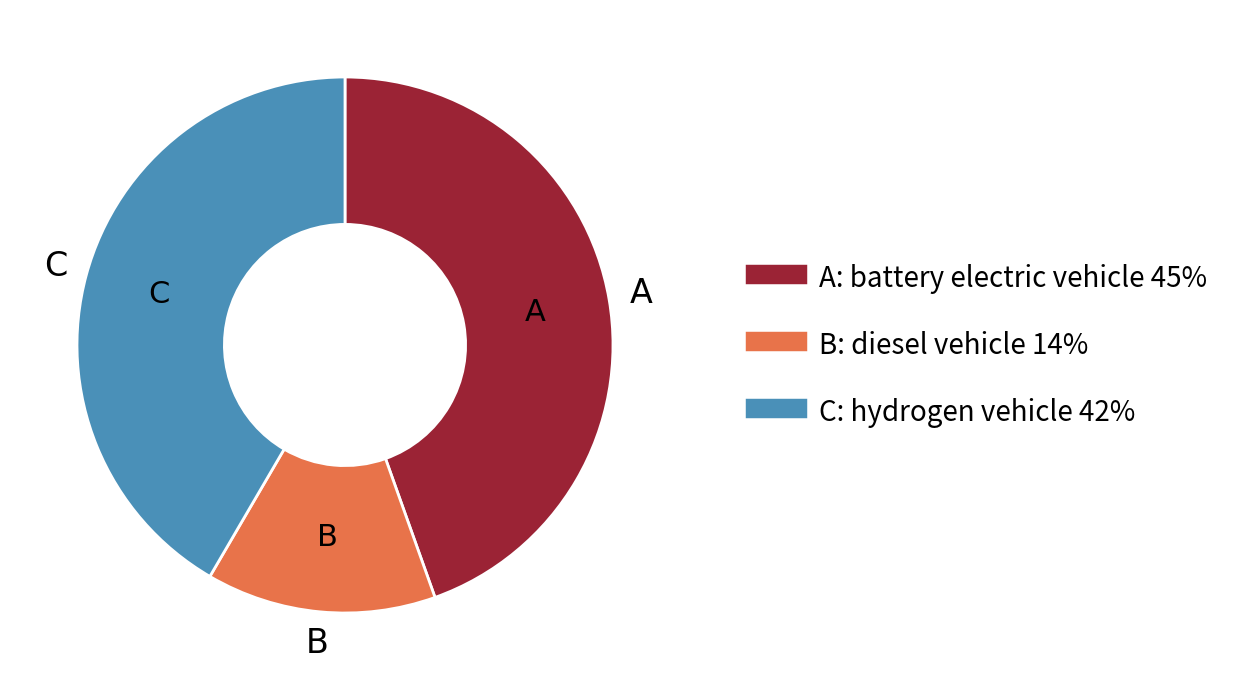

Is there any slice that represents more than half of the pie?

No